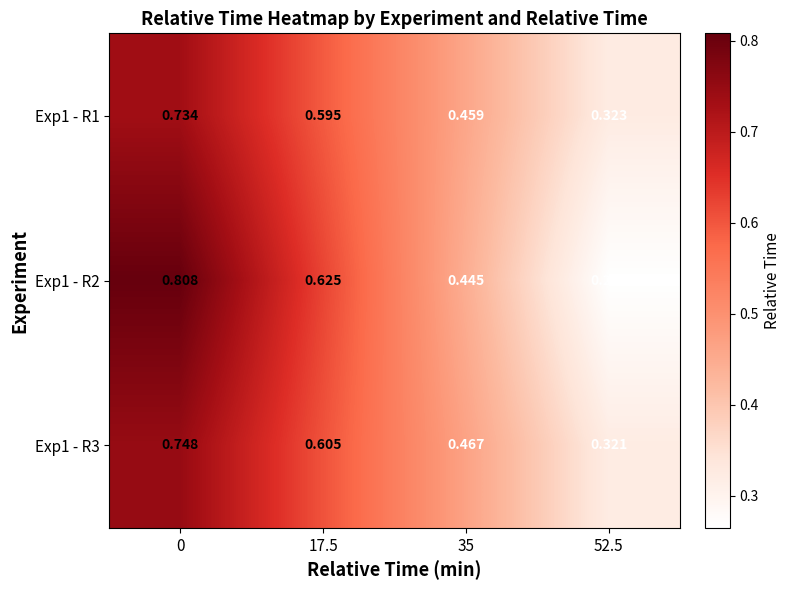

Reading left to right, transcribe all the data shown in this chart.

Exp1 - R1: 0=0.7	17.5=0.6	35=0.5	52.5=0.3
Exp1 - R2: 0=0.8	17.5=0.6	35=0.4	52.5=0.3
Exp1 - R3: 0=0.7	17.5=0.6	35=0.5	52.5=0.3